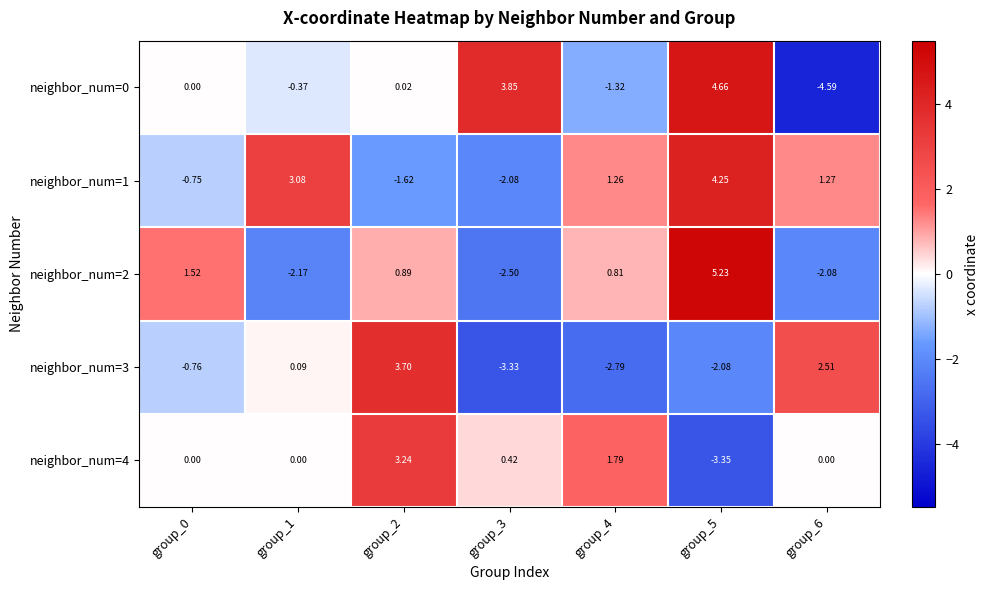

Reading right to left, extract all data points from this chart.

neighbor_num=0: group_6=-4.6	group_5=4.7	group_4=-1.3	group_3=3.9	group_2=0.0	group_1=-0.4	group_0=0.0
neighbor_num=1: group_6=1.3	group_5=4.2	group_4=1.3	group_3=-2.1	group_2=-1.6	group_1=3.1	group_0=-0.8
neighbor_num=2: group_6=-2.1	group_5=5.2	group_4=0.8	group_3=-2.5	group_2=0.9	group_1=-2.2	group_0=1.5
neighbor_num=3: group_6=2.5	group_5=-2.1	group_4=-2.8	group_3=-3.3	group_2=3.7	group_1=0.1	group_0=-0.8
neighbor_num=4: group_6=0.0	group_5=-3.4	group_4=1.8	group_3=0.4	group_2=3.2	group_1=0.0	group_0=0.0